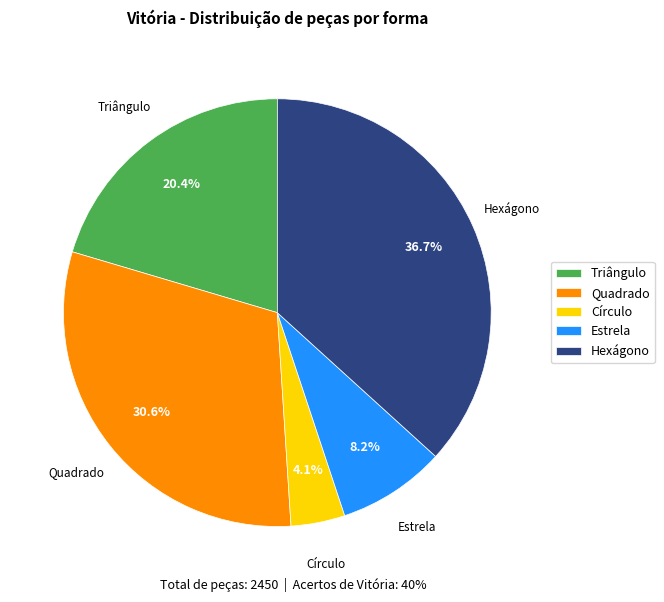

What percentage is the Quadrado slice, to the nearest percent?

31%